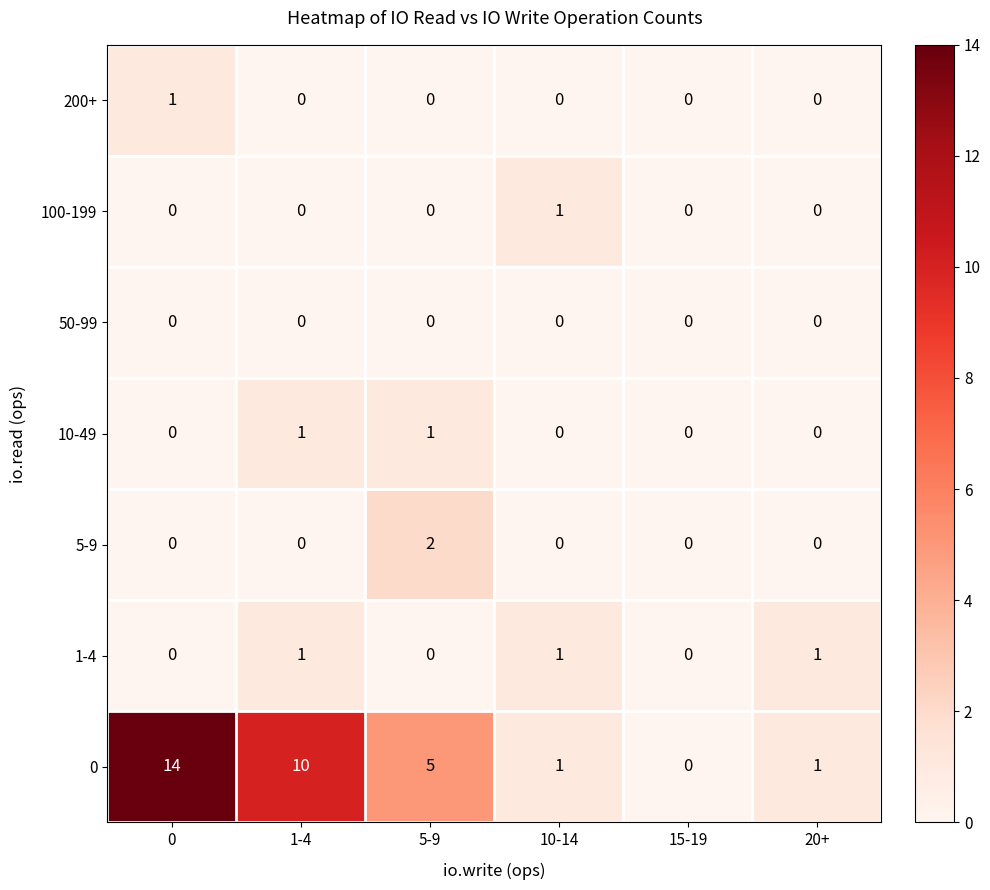

At which label is 0 closest to 7?

5-9